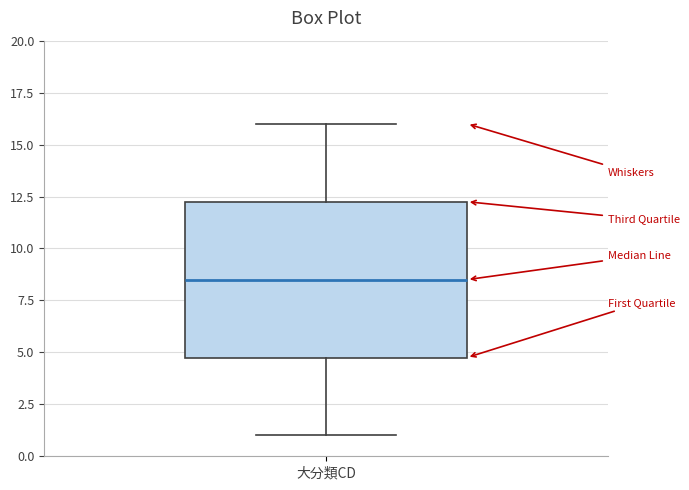

Read this box plot against the y-axis: the position of the median line, the range covered by the box, and the ends of both whiskers. The values are not printed on the chart, so give them approximately, as read against the axis.

median 8.5, box 5.0 to 12.5, whiskers 1.0 to 16.0